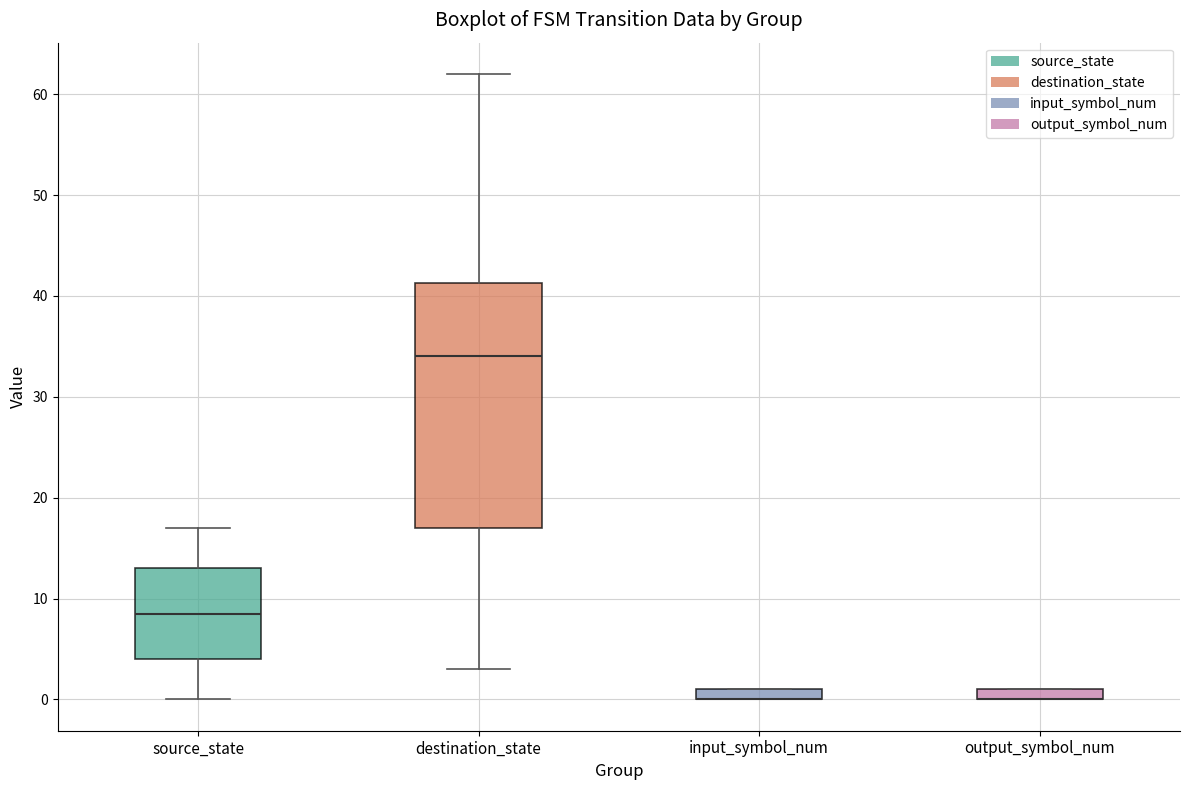

Comparing the boxes themselves (not the whiskers), which one is the tallest?

destination_state